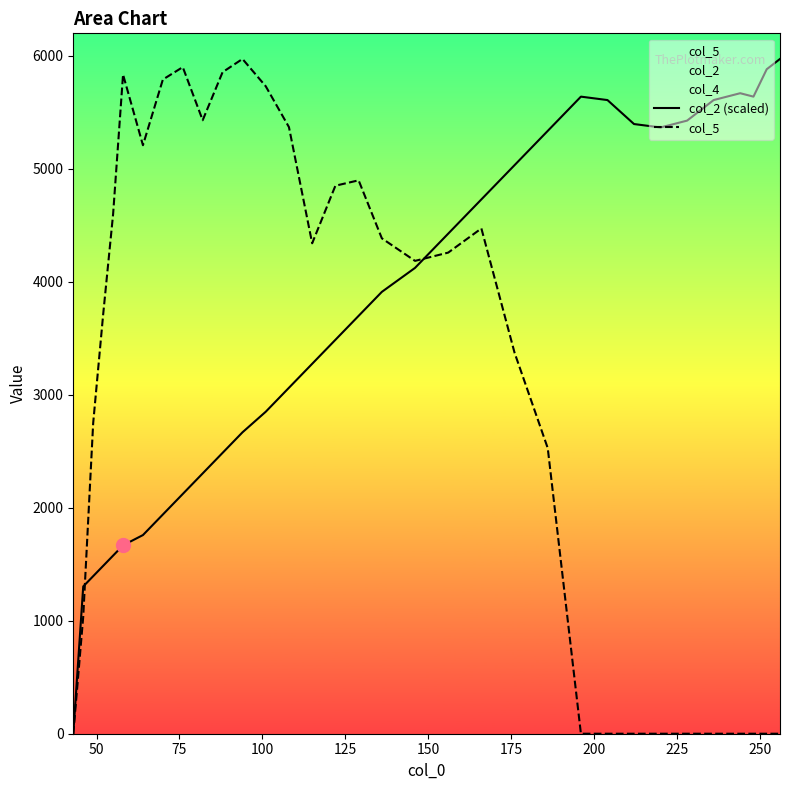

What is the maximum value for col_2 (scaled)?

5973.1